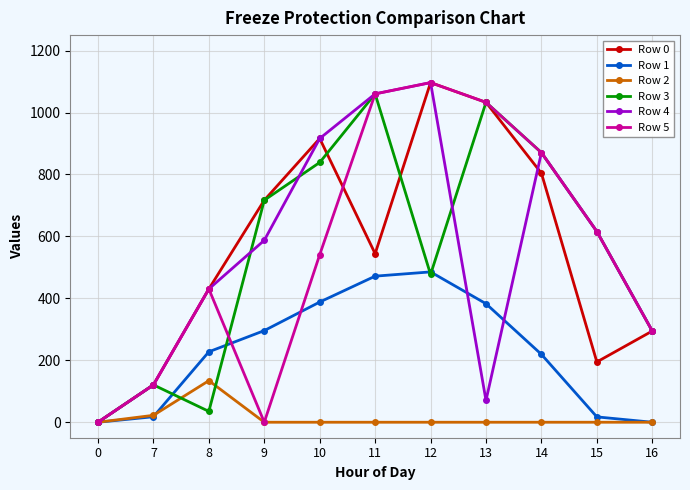

At how many categories does at least one series exceed 899?

4